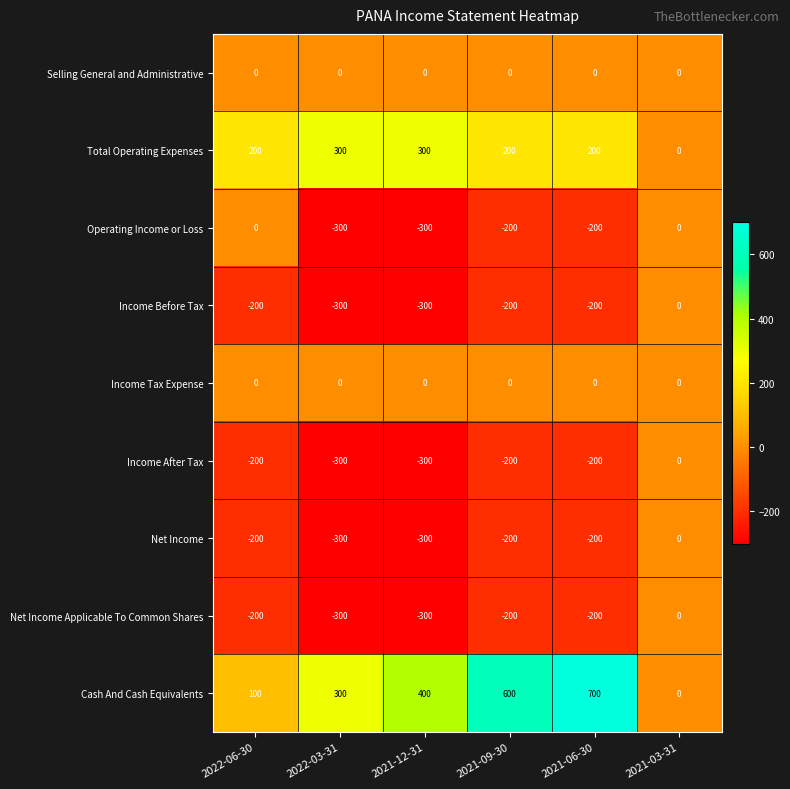

Is it true that Selling General and Administrative equals 0 at 2021-12-31?

True